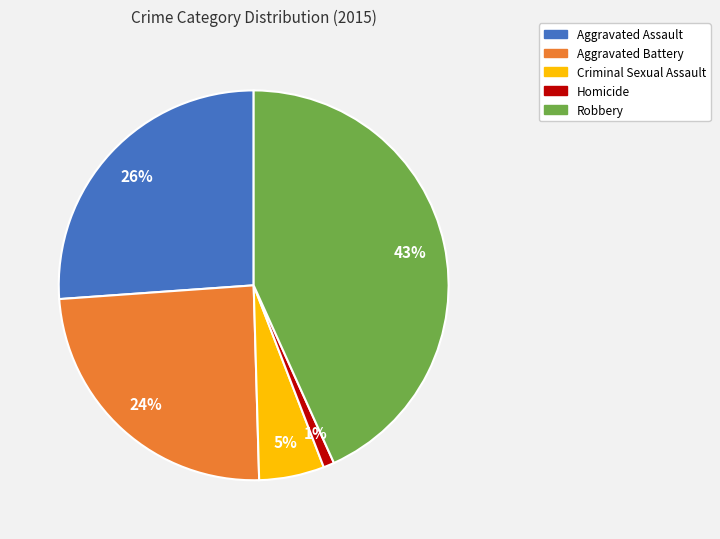

True or false: Homicide accounts for 1% of the total.

True